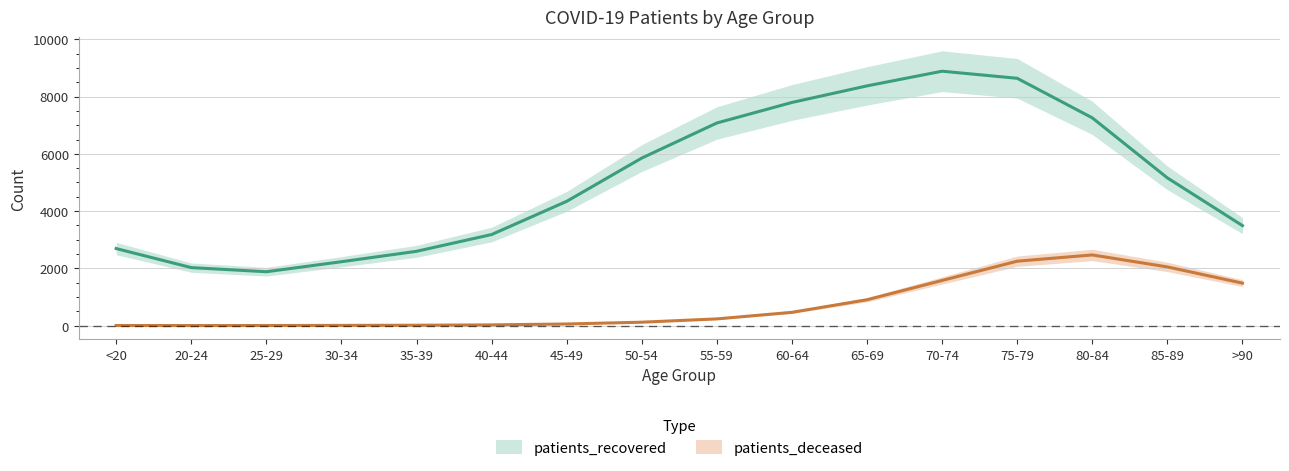

What is the total value across all series at 55-59?

7315.9